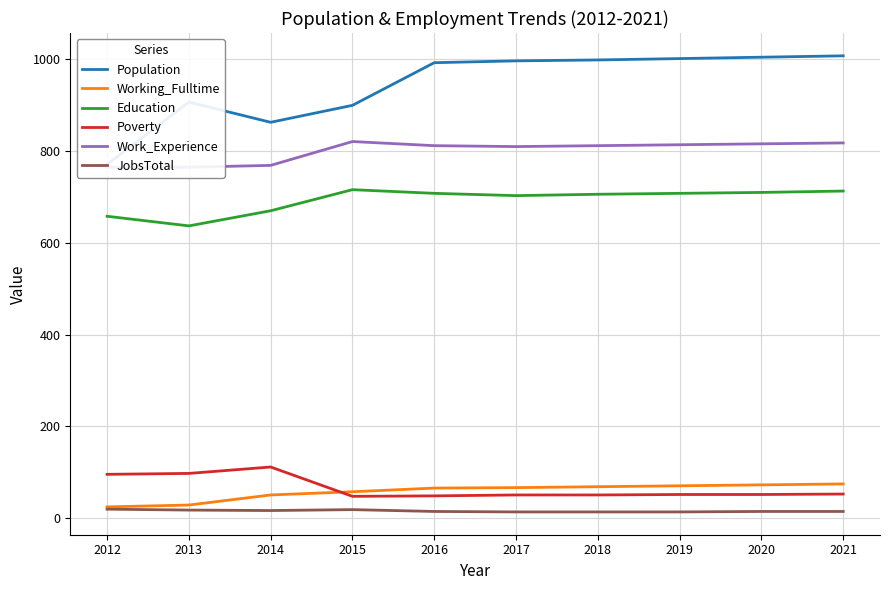

Which series changed the most between 2012 and 2021?

Population